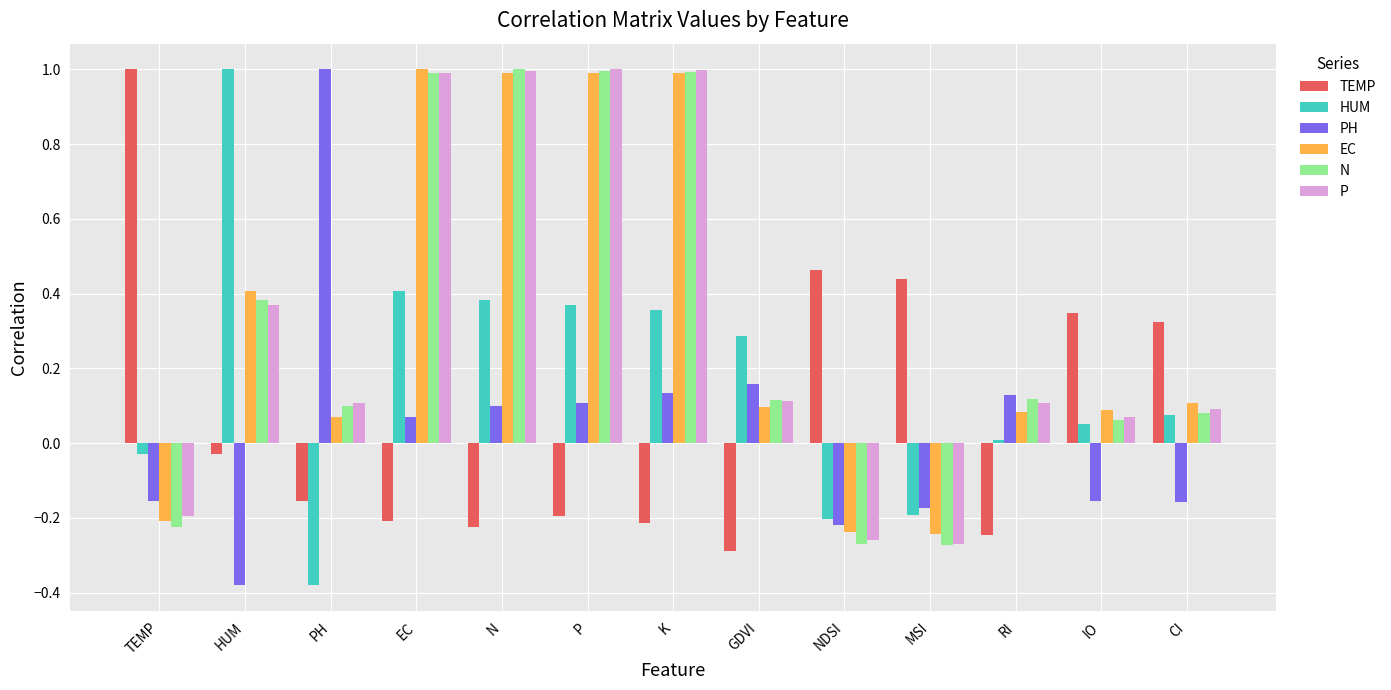

Where is P nearest to the value 0?

IO